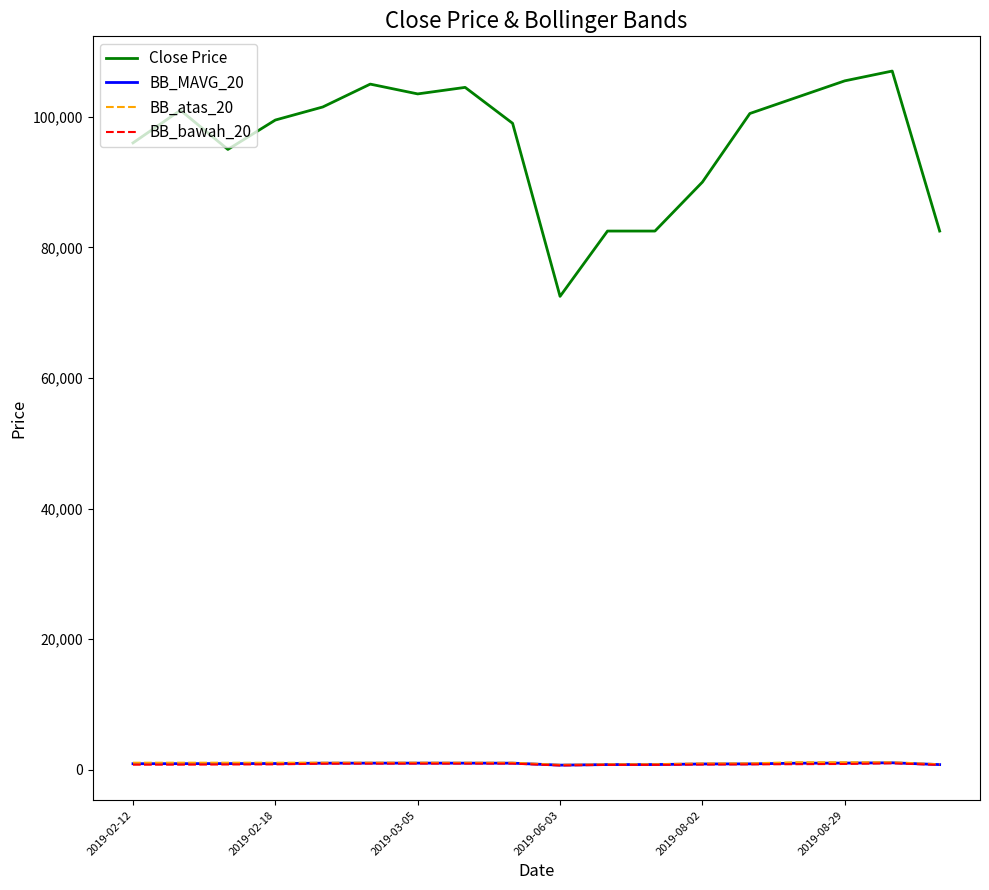

Which series has the largest total across all categories?

Close Price